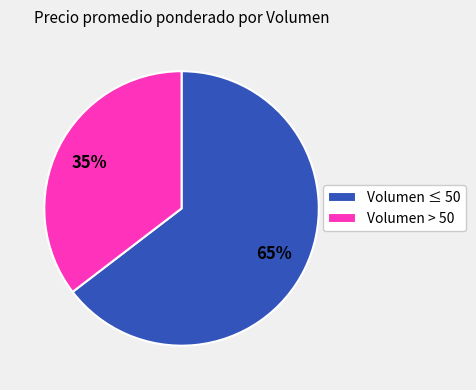

True or false: Volumen ≤ 50 accounts for 65% of the total.

True